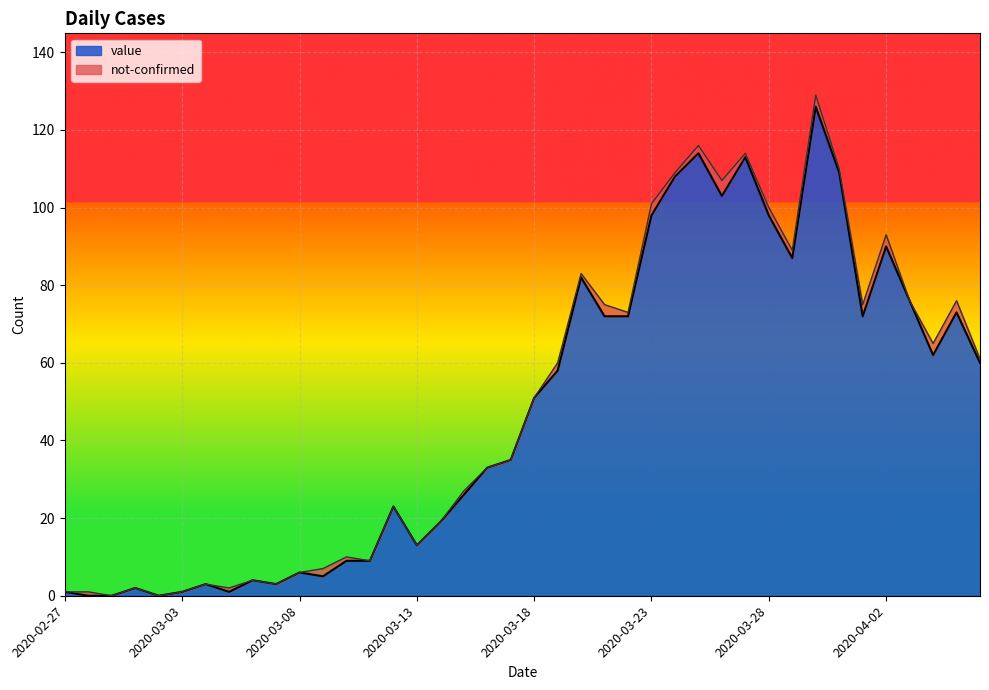

At which label is the value closest to 63?

2020-04-04